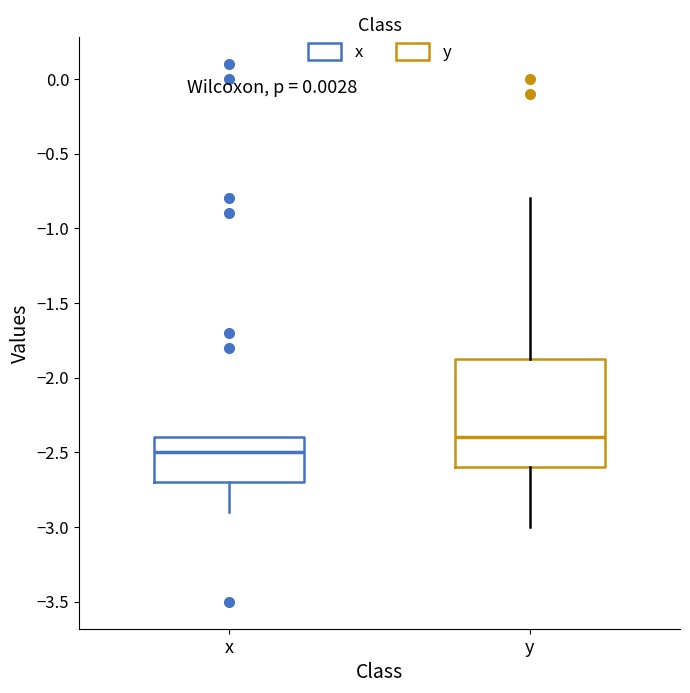

Reading left to right, transcribe this box plot: for each box, give where its median line is, the range the box spans, and where its two whiskers end, as read against the y-axis. The values are not printed on the chart, so give them approximately, as read against the axis.

x: median -2.50, box -2.70 to -2.40, whiskers -2.90 to -2.40
y: median -2.40, box -2.60 to -1.85, whiskers -3.00 to -0.80